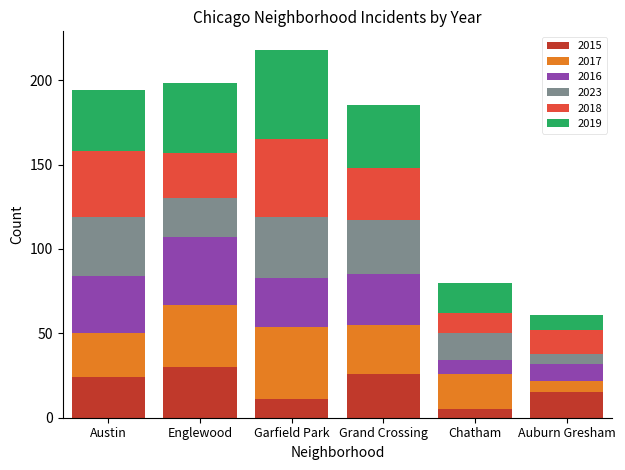

True or false: 2015 has a value of 17 at Grand Crossing.

False